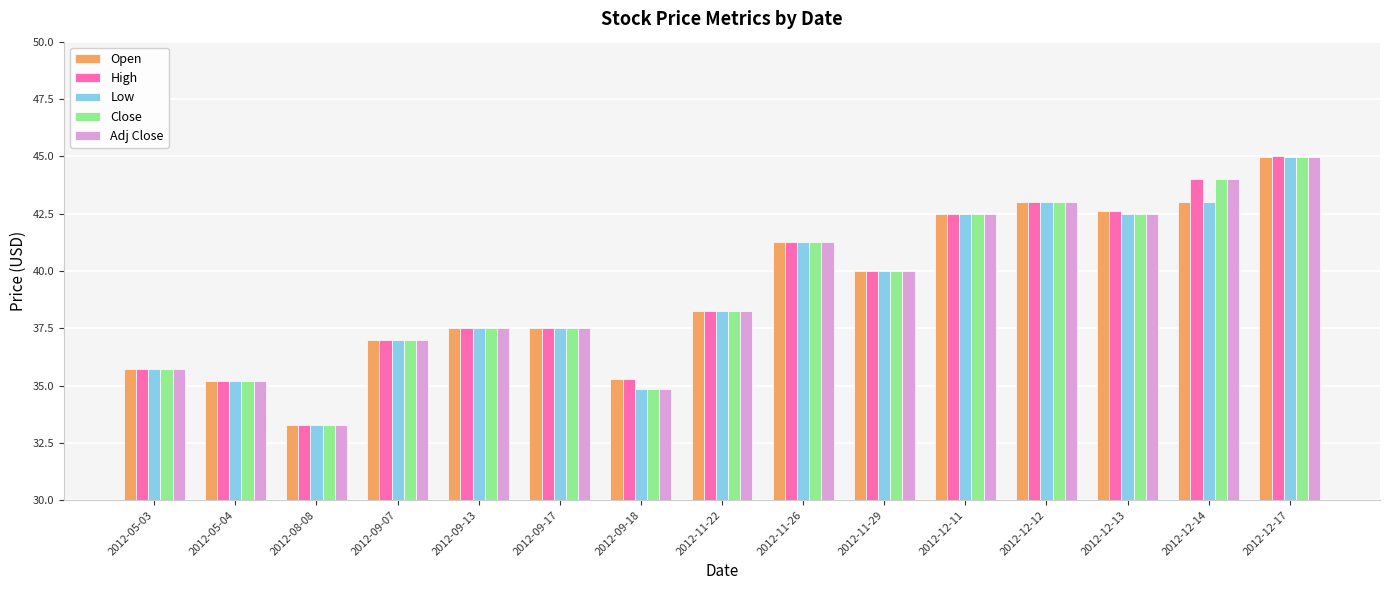

Is it true that Open equals 10.3 at 2012-05-04?

False